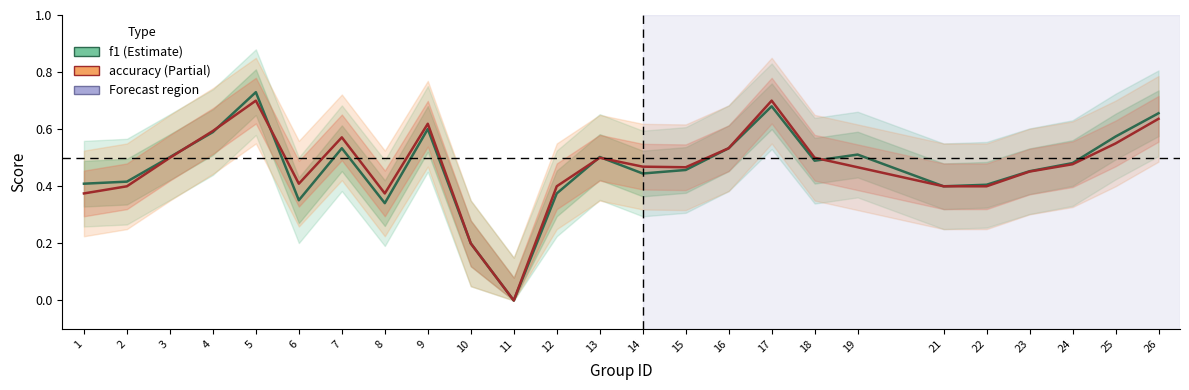

What is the approximate value of f1 at 5?

0.7